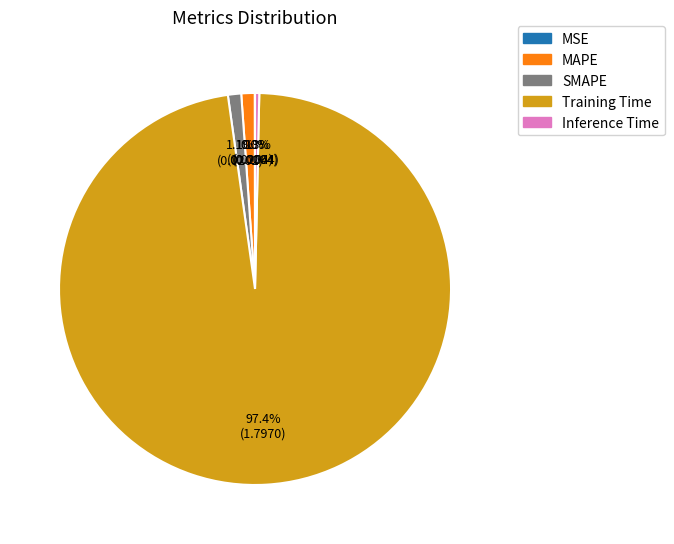

Between Inference Time and Training Time, which is larger?

Training Time